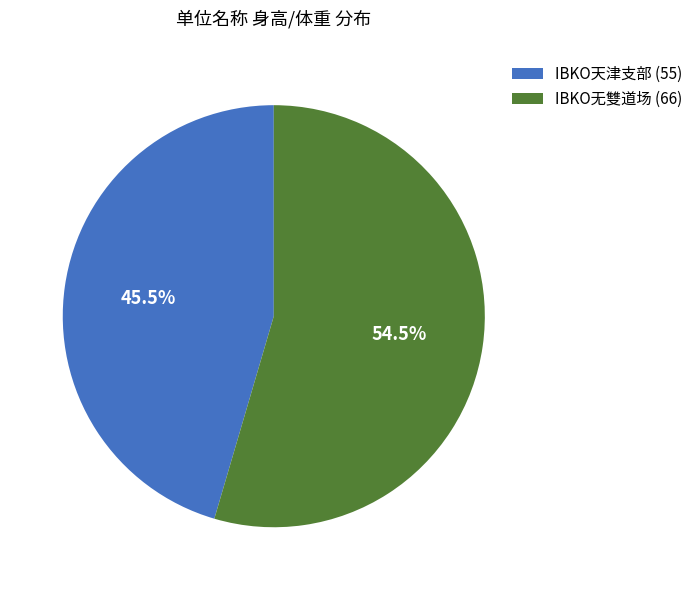

To the nearest percent, what is the difference between the IBKO天津支部 and IBKO无雙道场 slice percentages?

9%